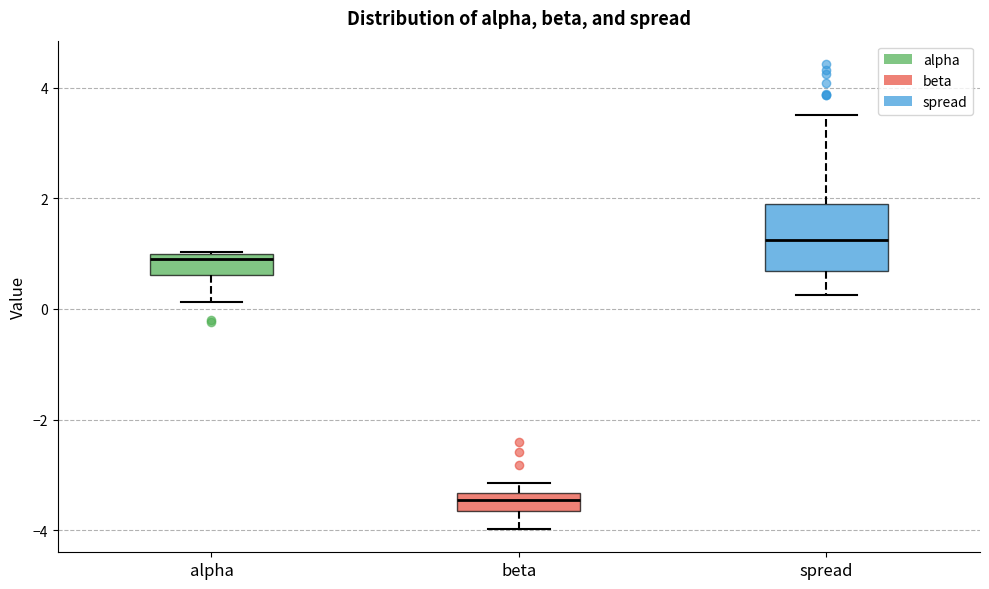

Where is the lower edge of the box for beta on the y-axis? The values are not printed on the chart, so give them approximately, as read against the axis.

-3.6